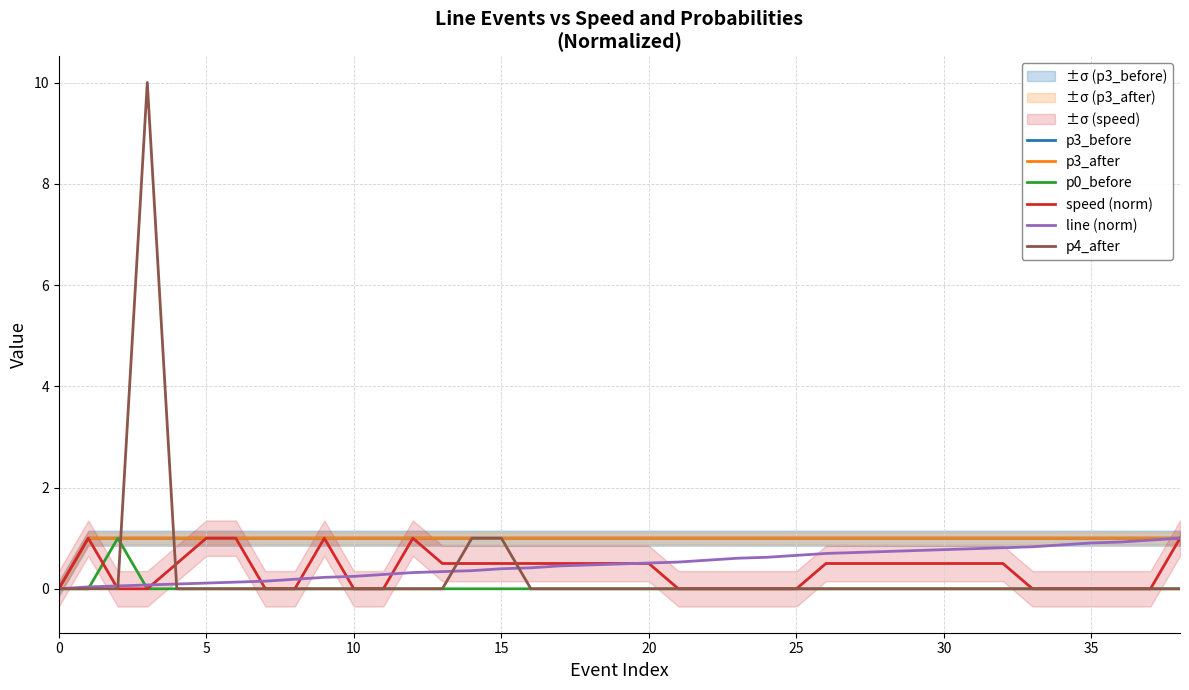

Is it true that speed (norm) equals 0.3 at 31?

False